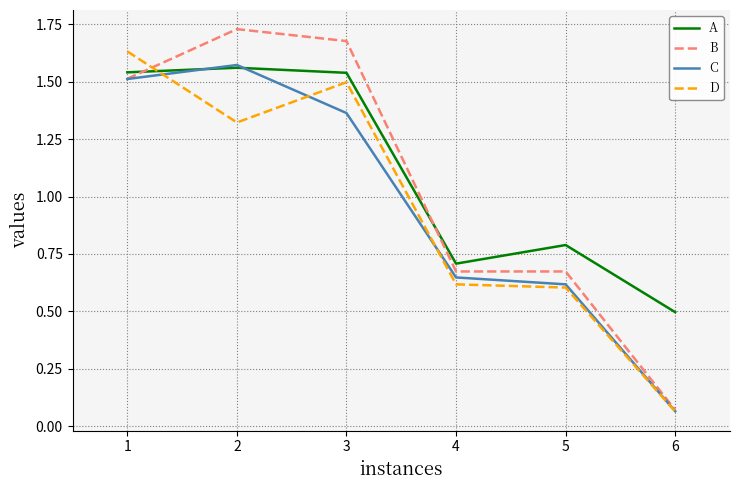

True or false: B has a value of 0.0 at 6.

False